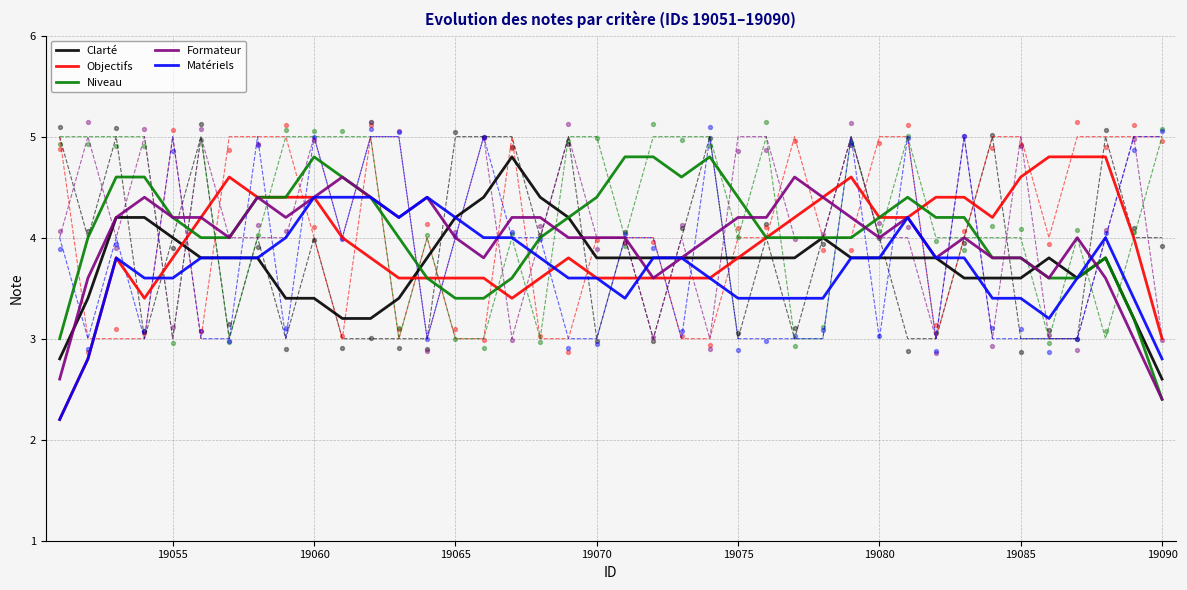

What is the total value across all series at 30?

20.8